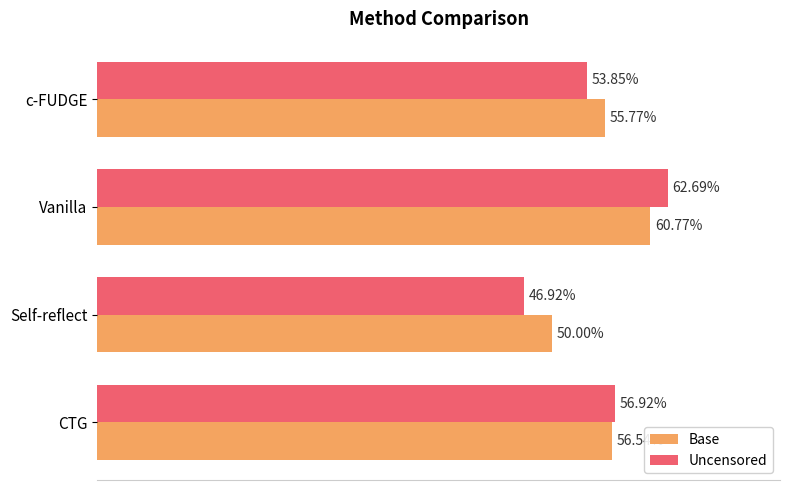

What are all the series names shown in the legend?

Base, Uncensored